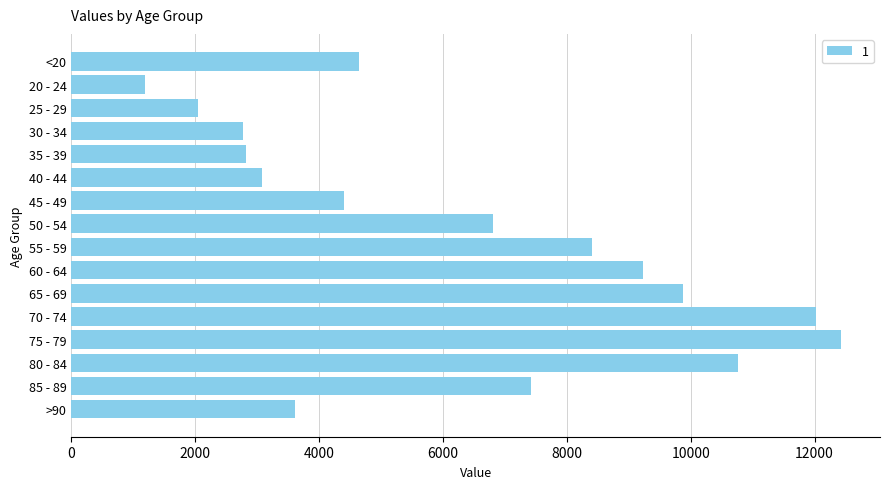

Is it true that the value at 45 - 49 is 1617?

False